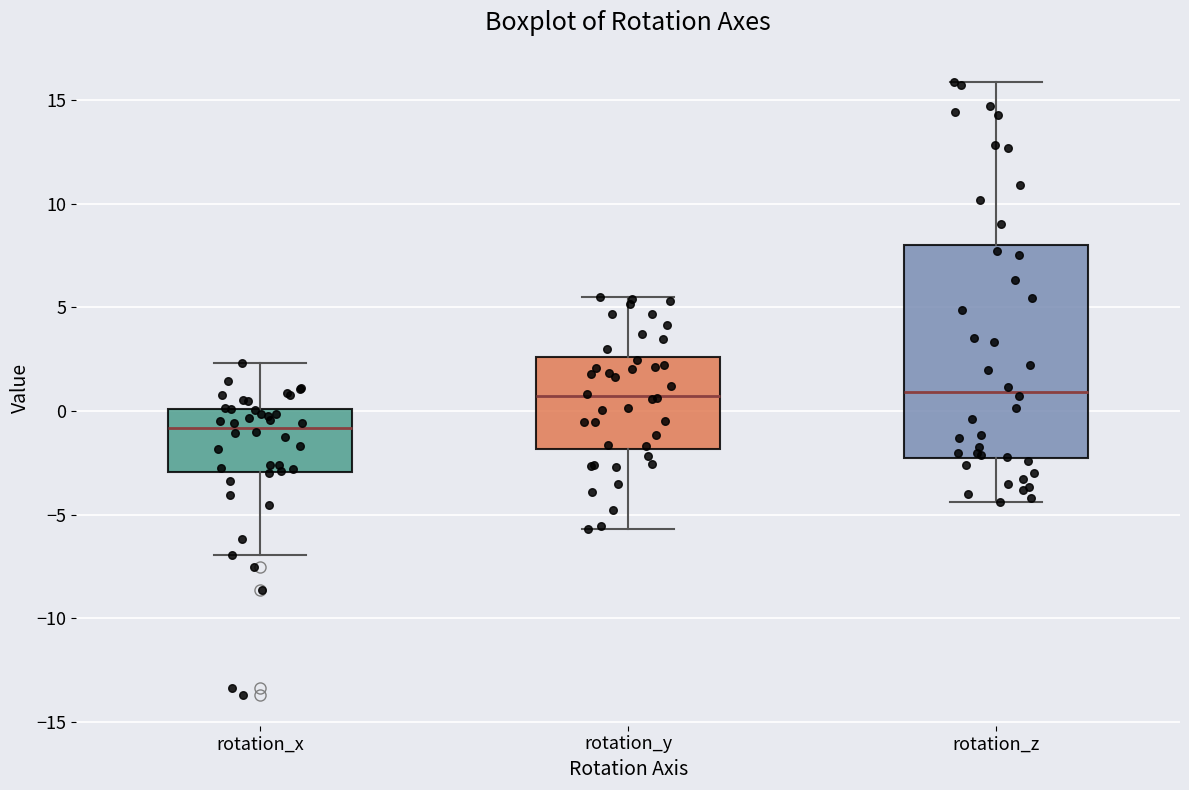

Where does the lower whisker of the box for rotation_z end on the y-axis? The values are not printed on the chart, so give them approximately, as read against the axis.

-4.5